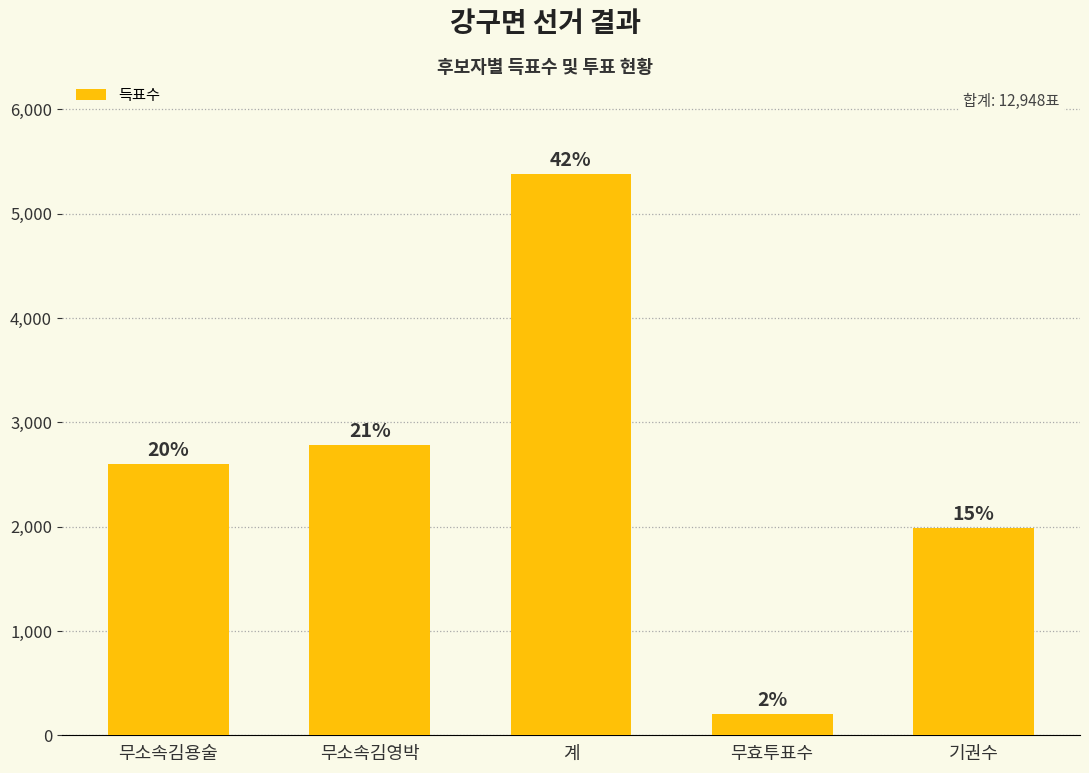

What is the change in value from 계 to 무효투표수?

-5178